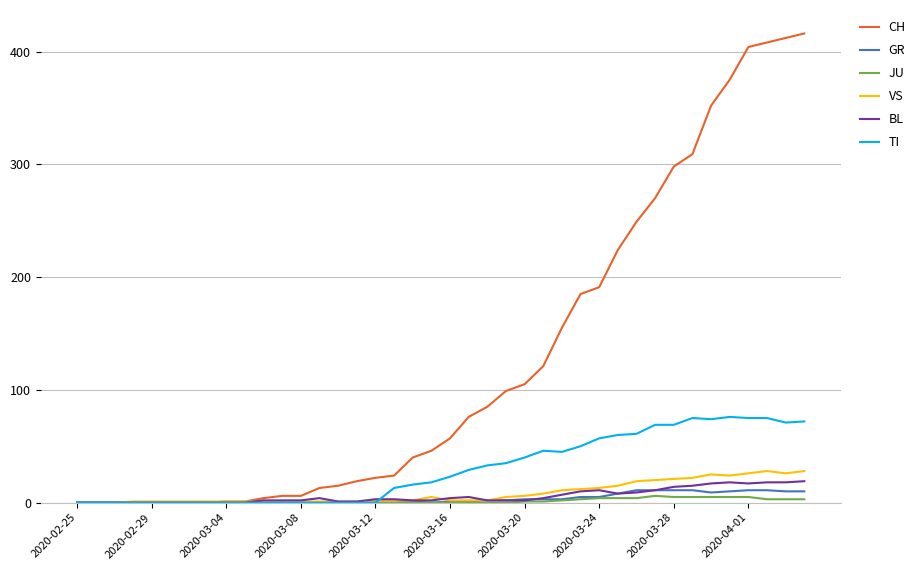

Which series has the largest total across all categories?

CH